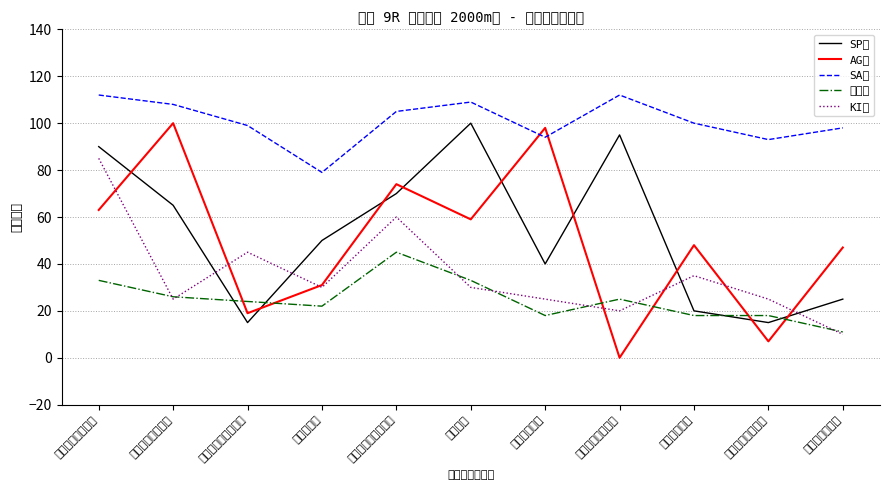

At which category is the sum across all series the highest?

レッドベルローズ